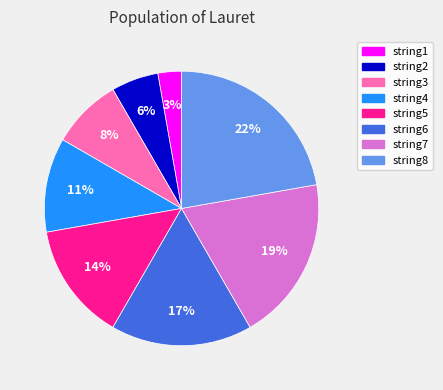

To the nearest percent, what percentage of the pie is string3?

8%